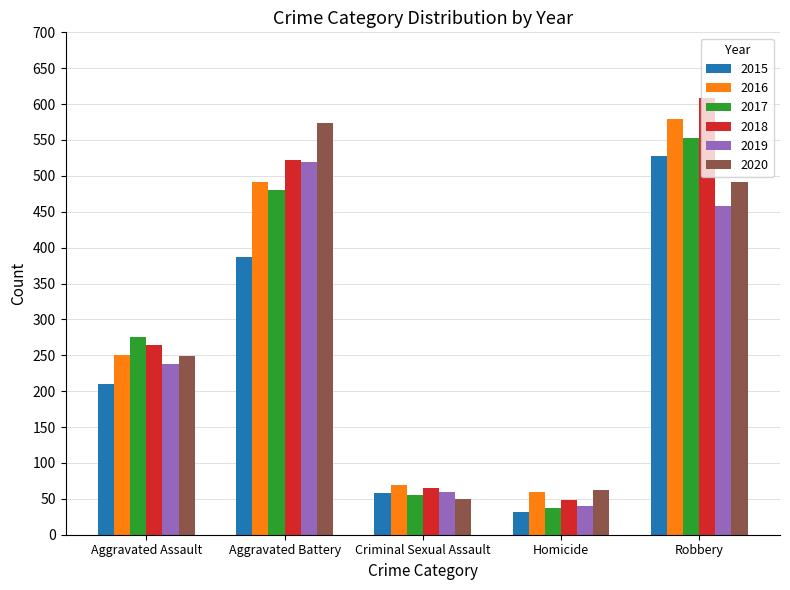

What is the label of the 1st bar from the right?

Robbery